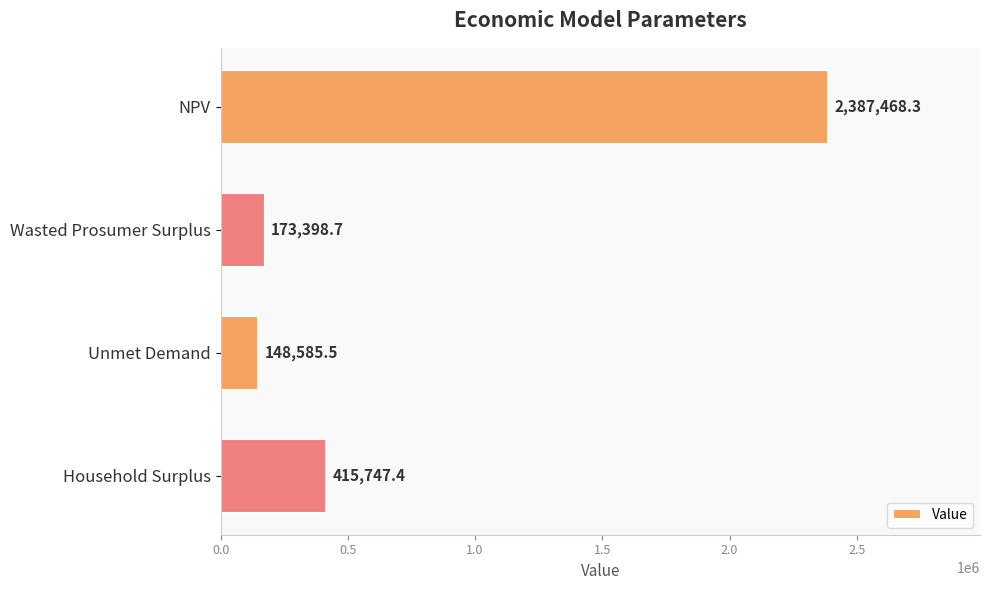

What is the difference between the maximum and second lowest values?

2214069.6